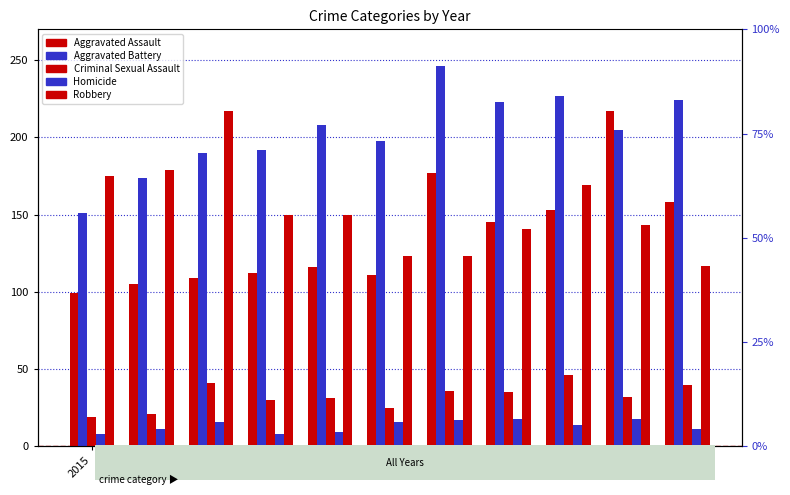

Reading left to right, what are all the values shown in this chart?

Aggravated Assault: 2015=99	2016=105	2017=109	2018=112	2019=116	2020=111	2021=177	2022=145	2023=153	2024=217	2025=158
Aggravated Battery: 2015=151	2016=174	2017=190	2018=192	2019=208	2020=198	2021=246	2022=223	2023=227	2024=205	2025=224
Criminal Sexual Assault: 2015=19	2016=21	2017=41	2018=30	2019=31	2020=25	2021=36	2022=35	2023=46	2024=32	2025=40
Homicide: 2015=8	2016=11	2017=16	2018=8	2019=9	2020=16	2021=17	2022=18	2023=14	2024=18	2025=11
Robbery: 2015=175	2016=179	2017=217	2018=150	2019=150	2020=123	2021=123	2022=141	2023=169	2024=143	2025=117